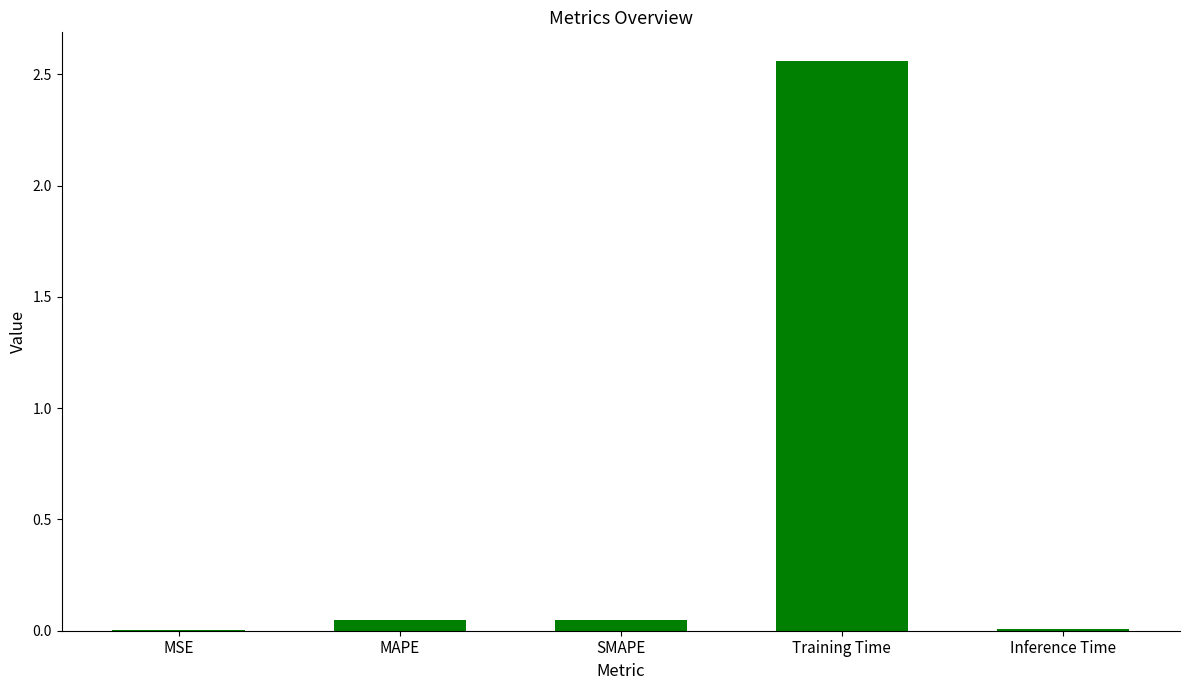

The value at Training Time is 1.1. True or false?

False